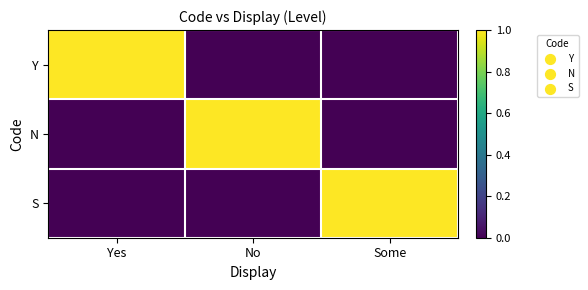

Which series has the largest total across all categories?

Y